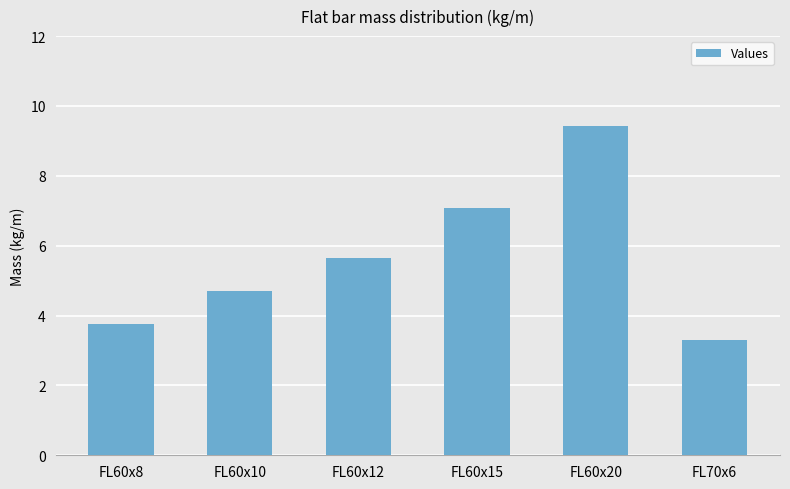

Which has a higher value, FL60x15 or FL60x12?

FL60x15